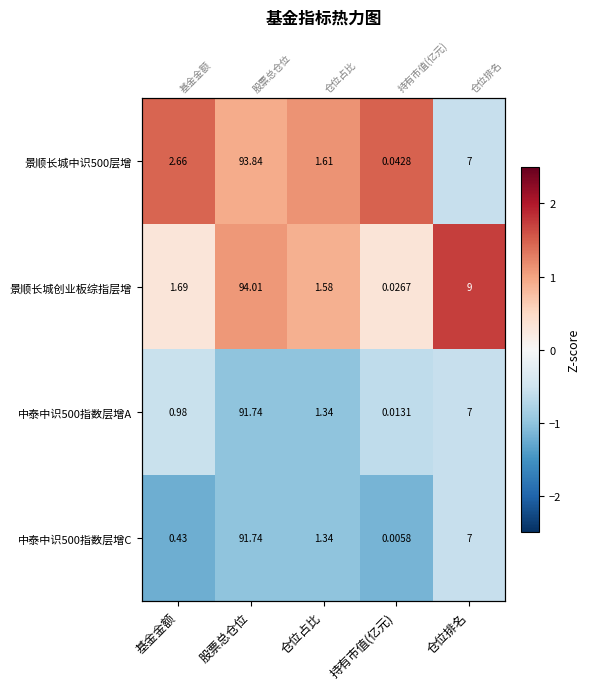

At which category is the sum across all series the highest?

仓位占比